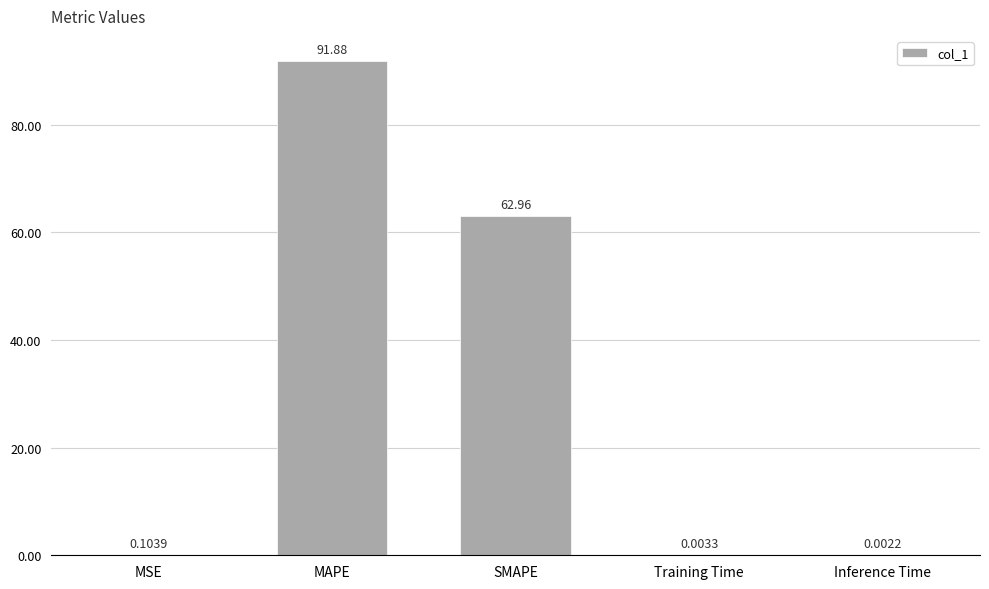

Between Inference Time and Training Time, which is larger?

Training Time